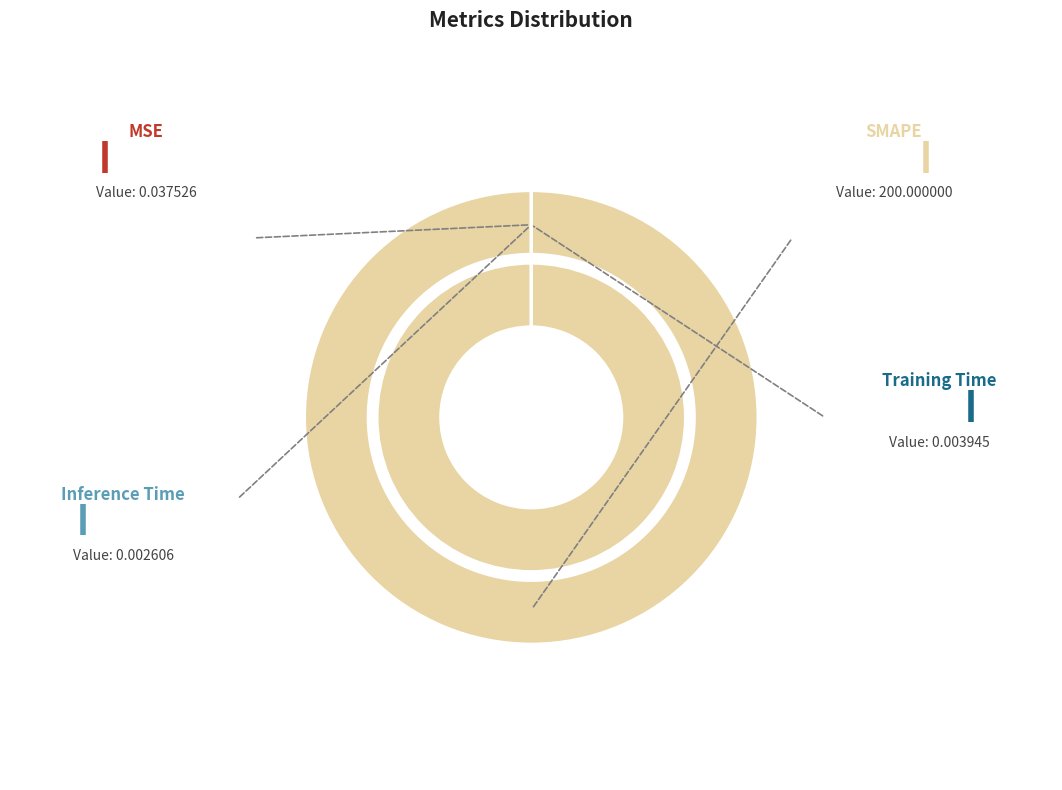

Which category has the smallest portion of the pie?

Inference Time